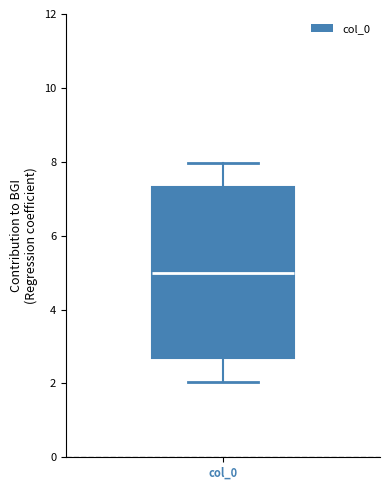

Read this box plot against the y-axis: the position of the median line, the range covered by the box, and the ends of both whiskers. The values are not printed on the chart, so give them approximately, as read against the axis.

median 5.0, box 2.6 to 7.4, whiskers 2.0 to 8.0